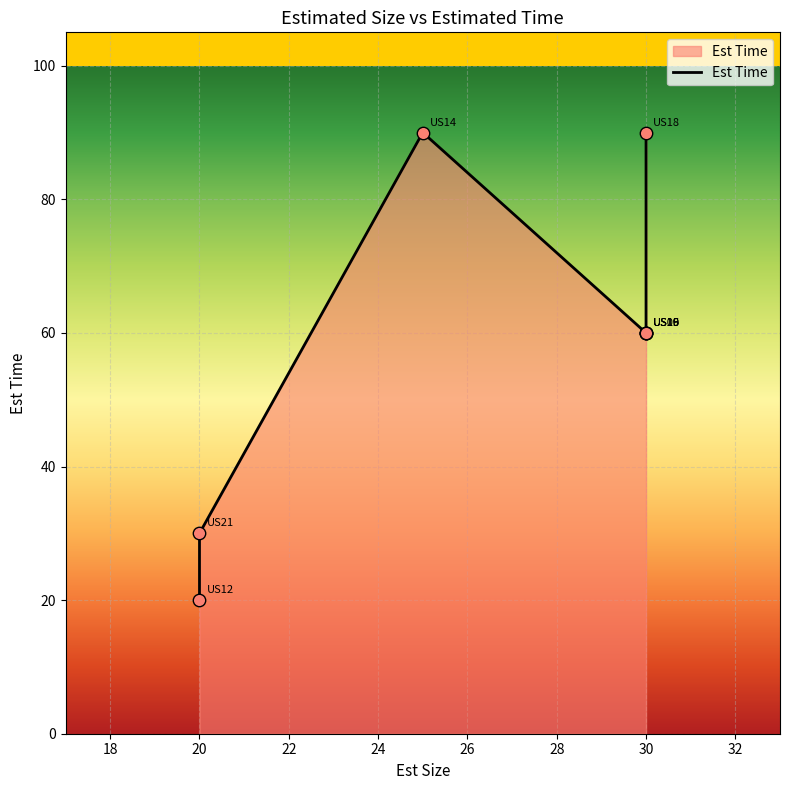

Which has a higher value, 20 or 30?

30